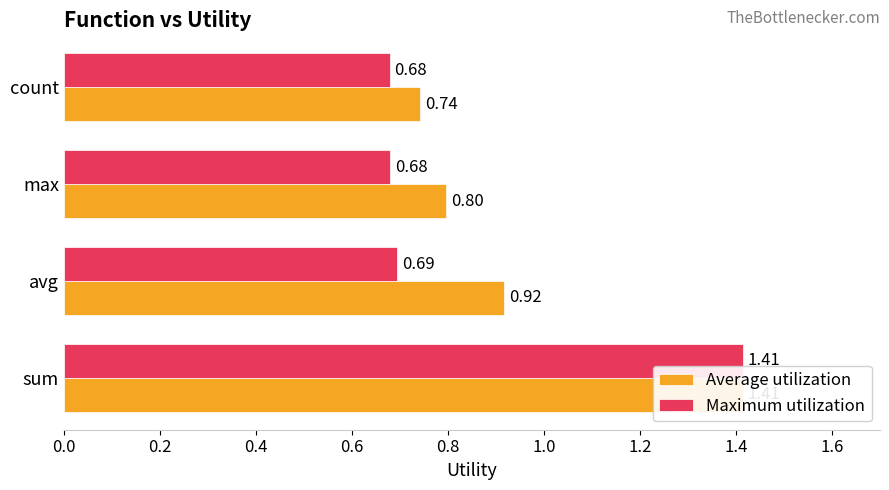

Is it true that Maximum utilization equals 1.0 at sum?

False